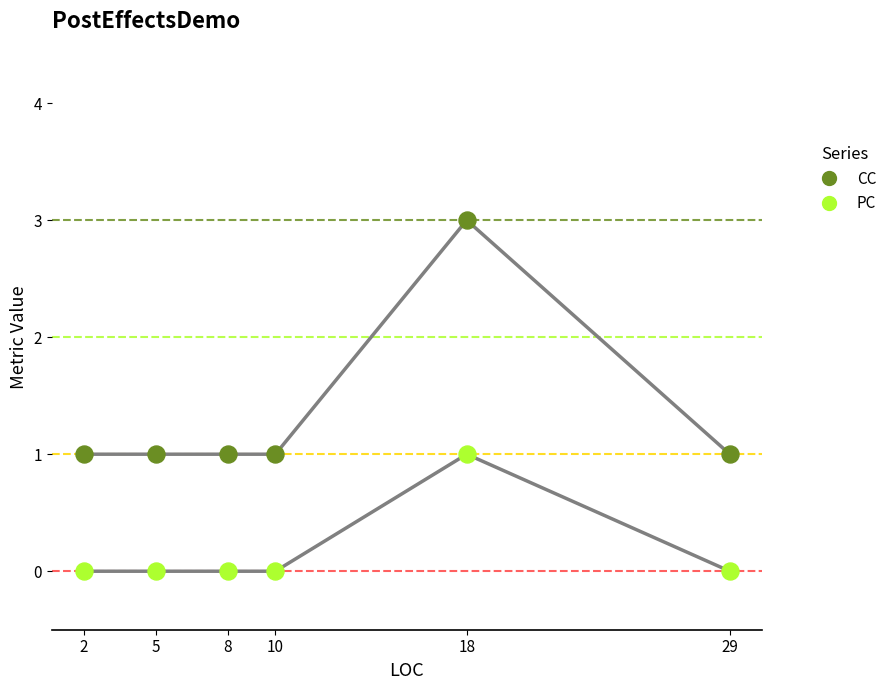

Which series contains the highest Y value?

CC